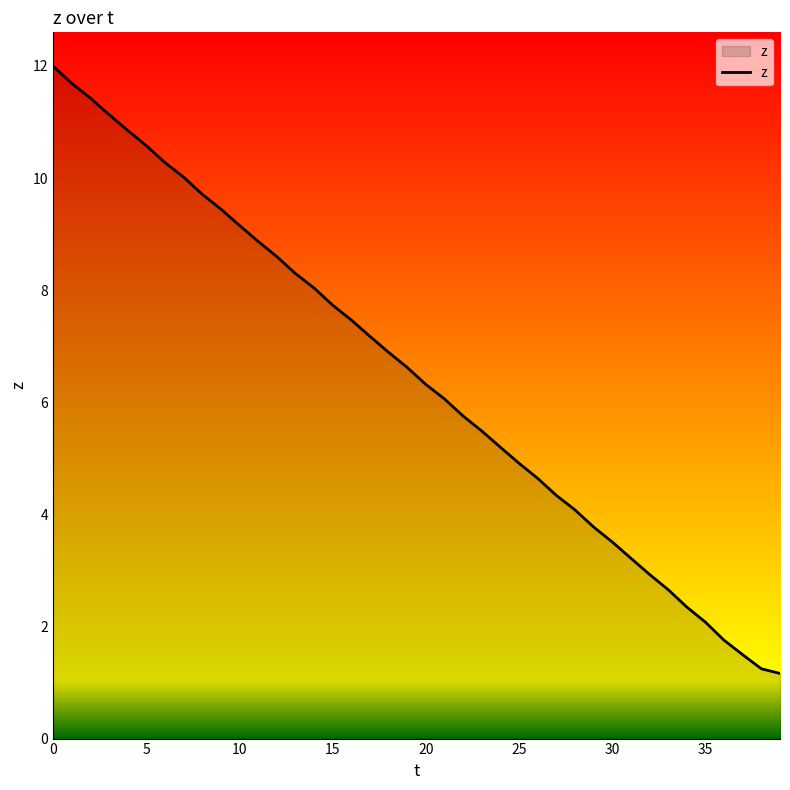

What is the smallest value displayed?

1.2